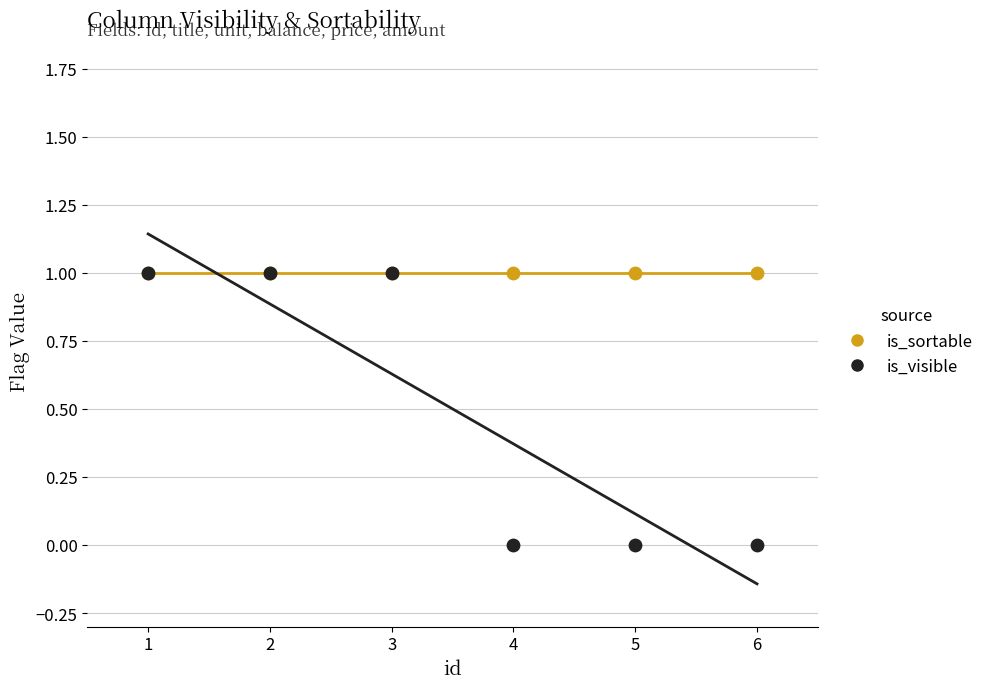

Which series contains the lowest Y value?

is_visible